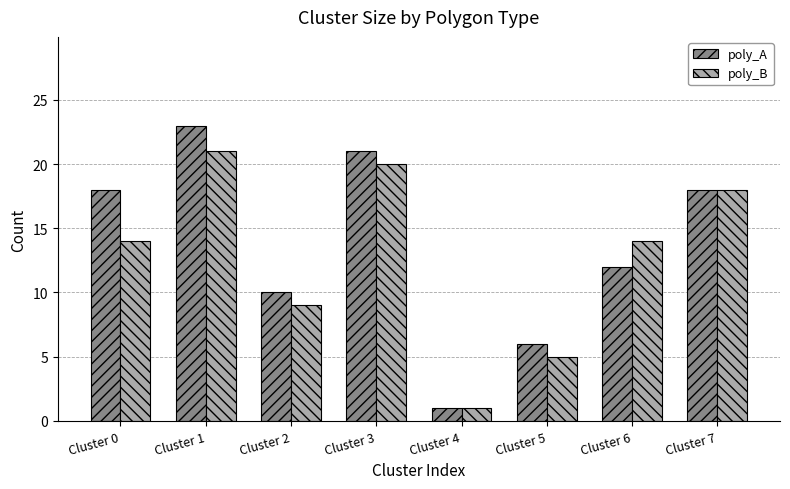

List the series in order of their peak value, highest first.

poly_A, poly_B